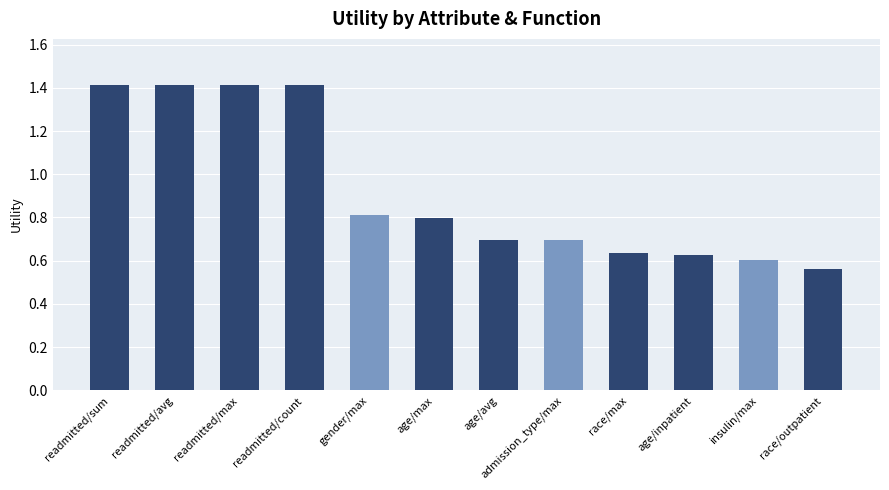

What is the average value?

0.9